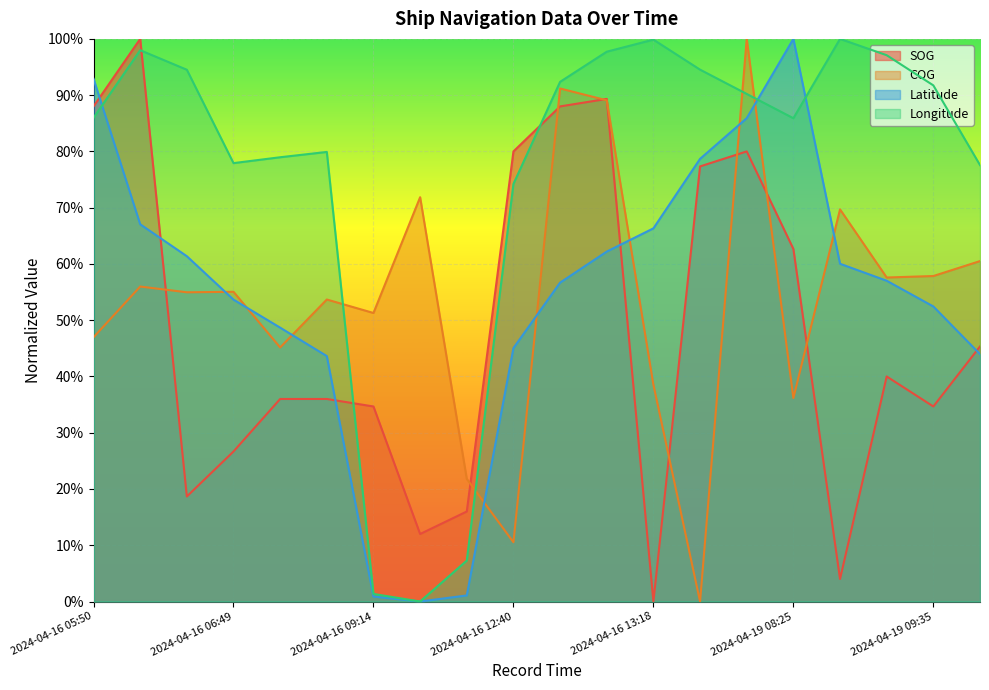

What are all the series names shown in the legend?

SOG, COG, Latitude, Longitude